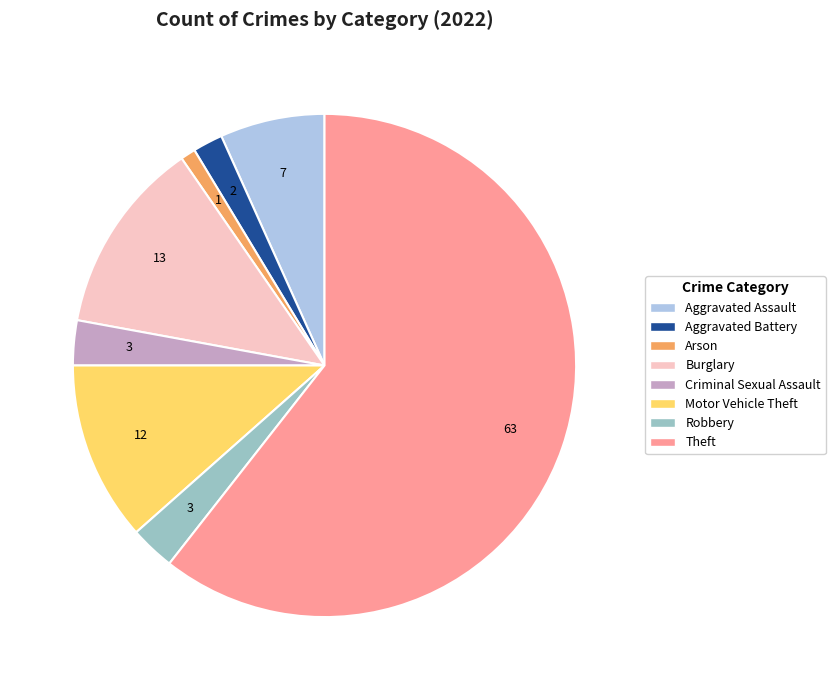

Which slice is the largest?

Theft